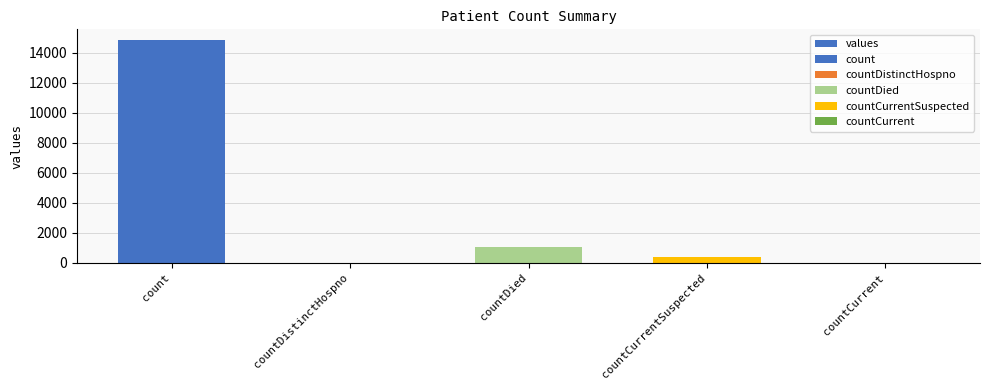

What is the change in value from countCurrentSuspected to countCurrent?

-383